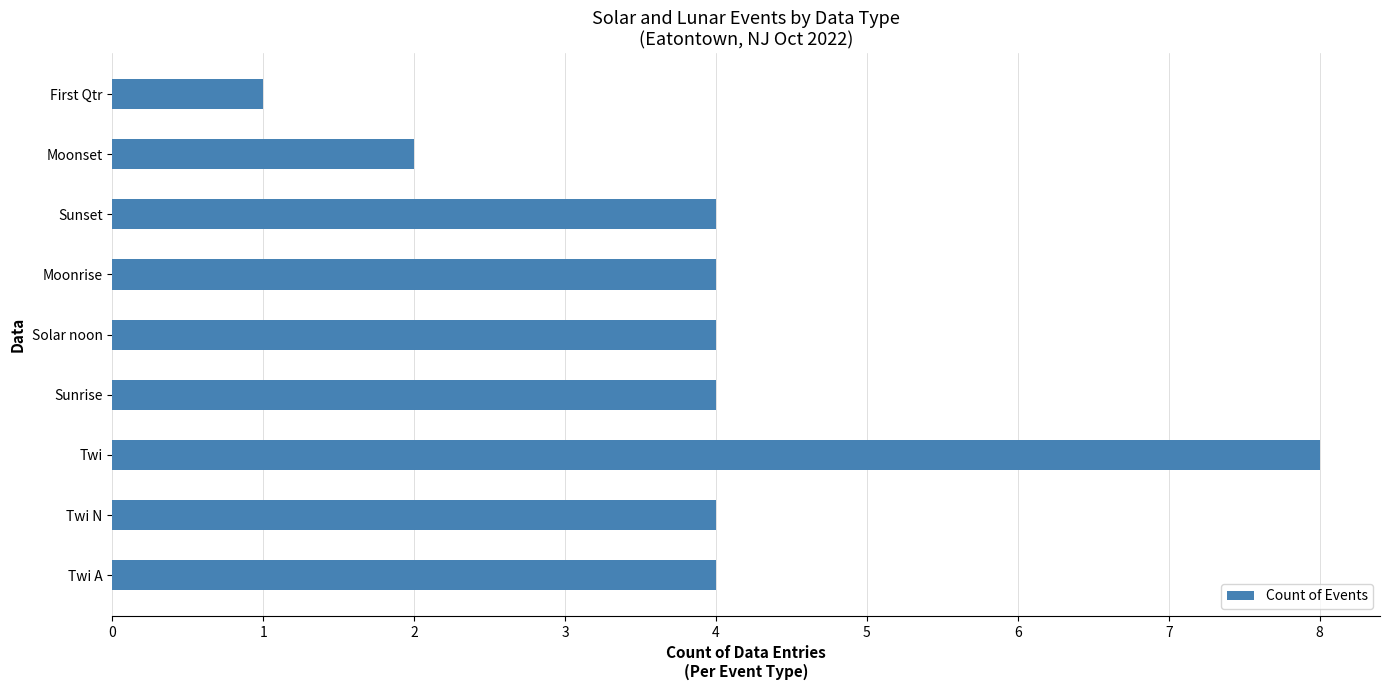

What is the approximate value at Solar noon?

4